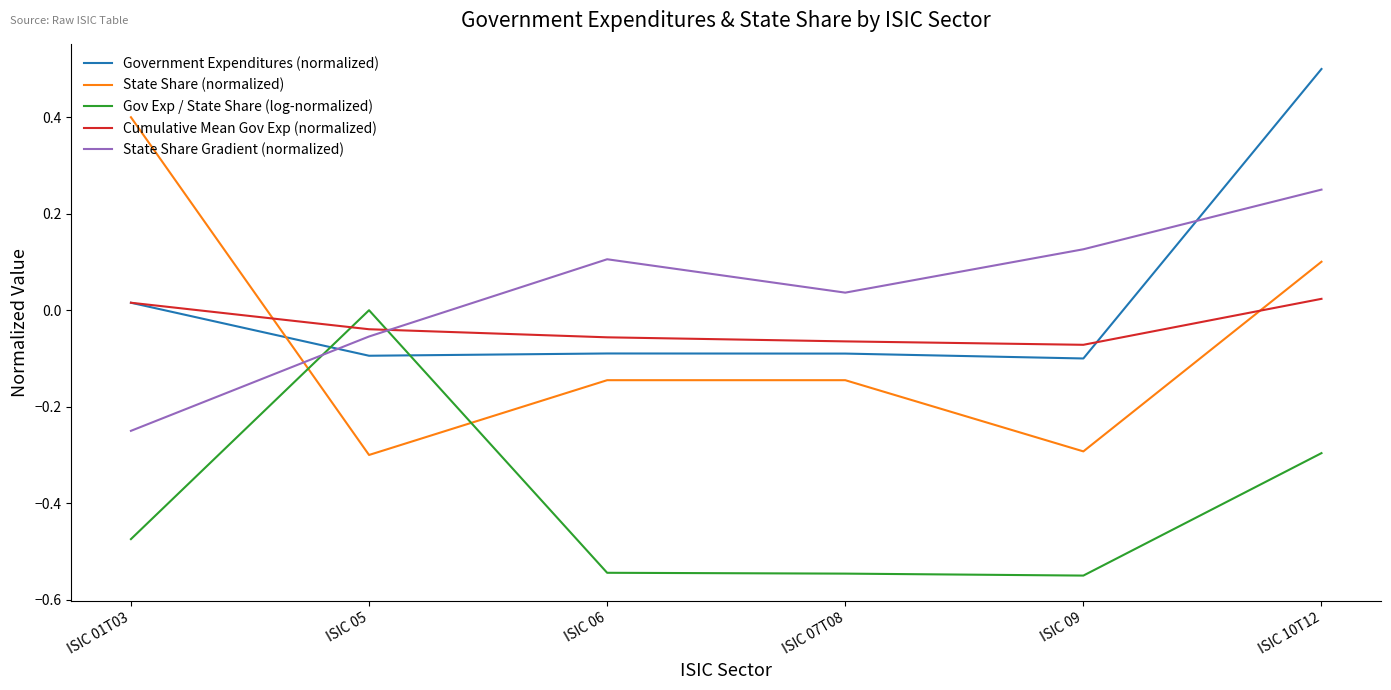

What is the highest value of the State Share (normalized) series?

0.4